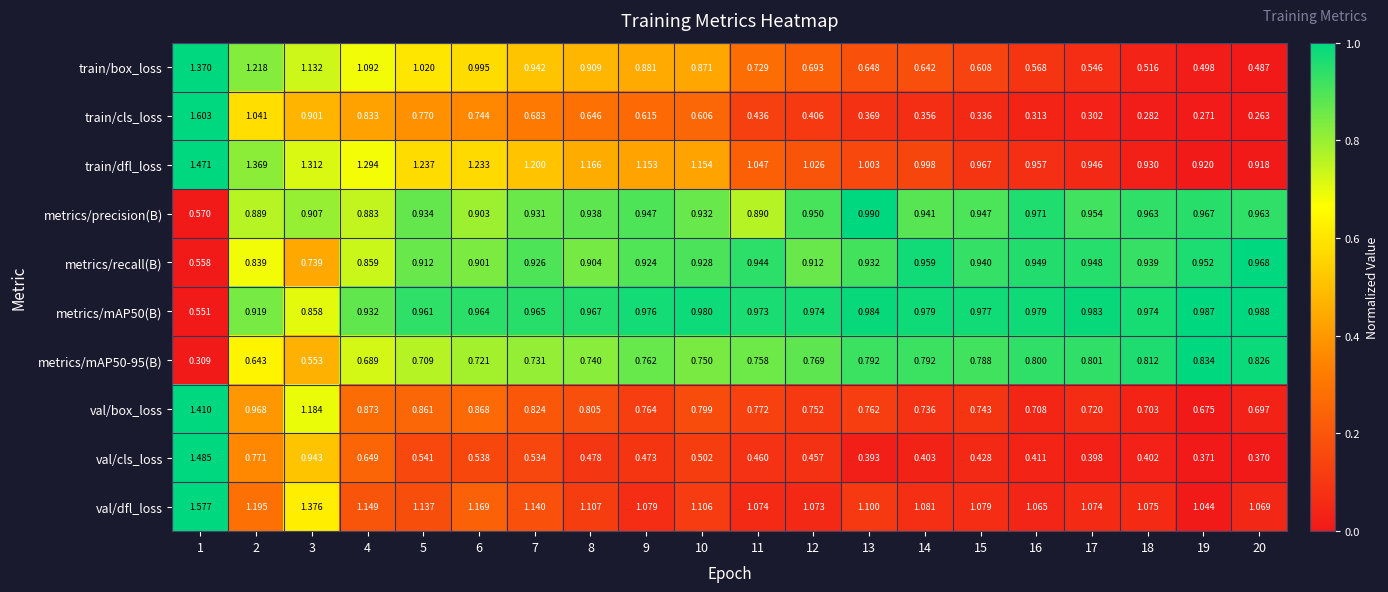

Which series changed the most between 2 and 16?

train/cls_loss